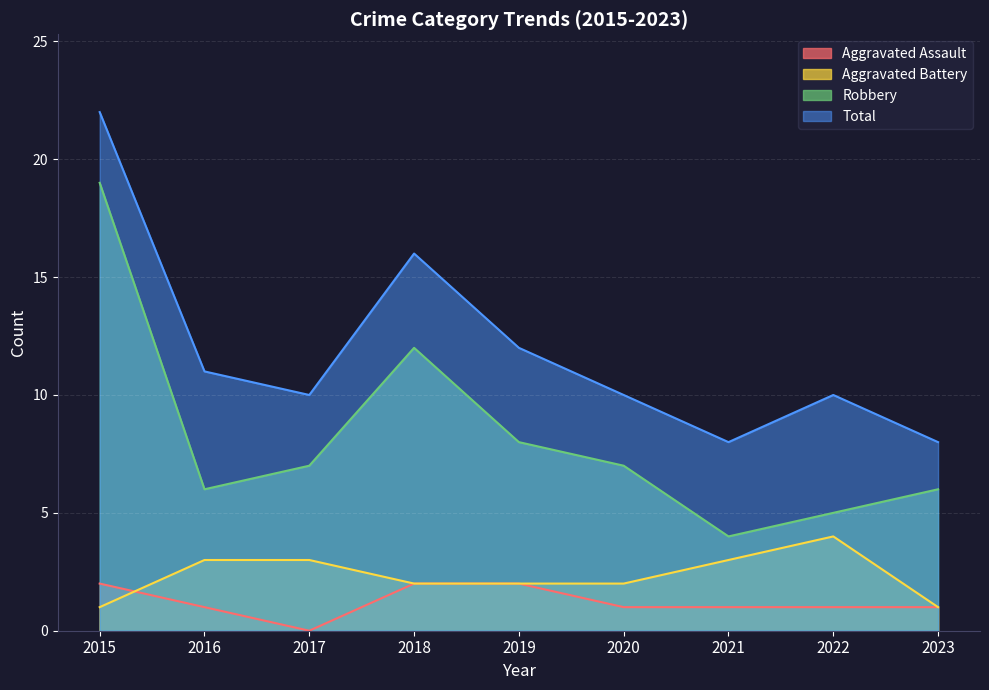

Between 2015 and 2019, which series saw the biggest shift?

Robbery